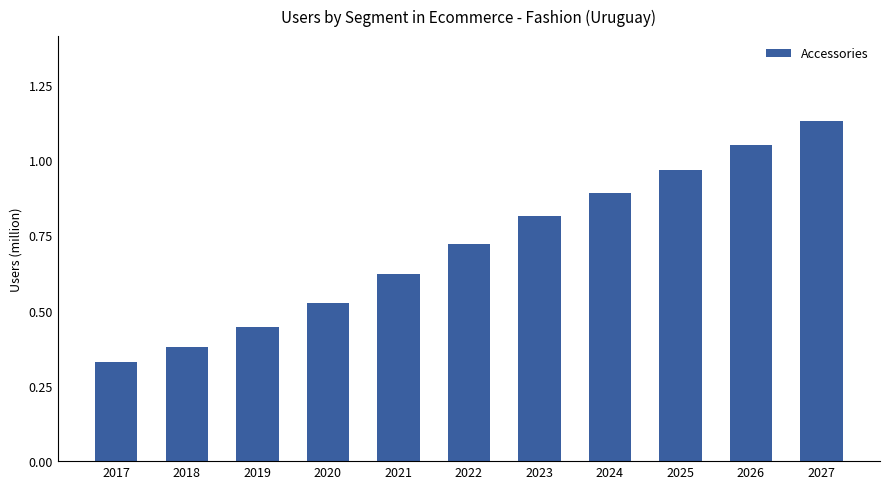

What is the difference between the maximum and minimum values?

0.8